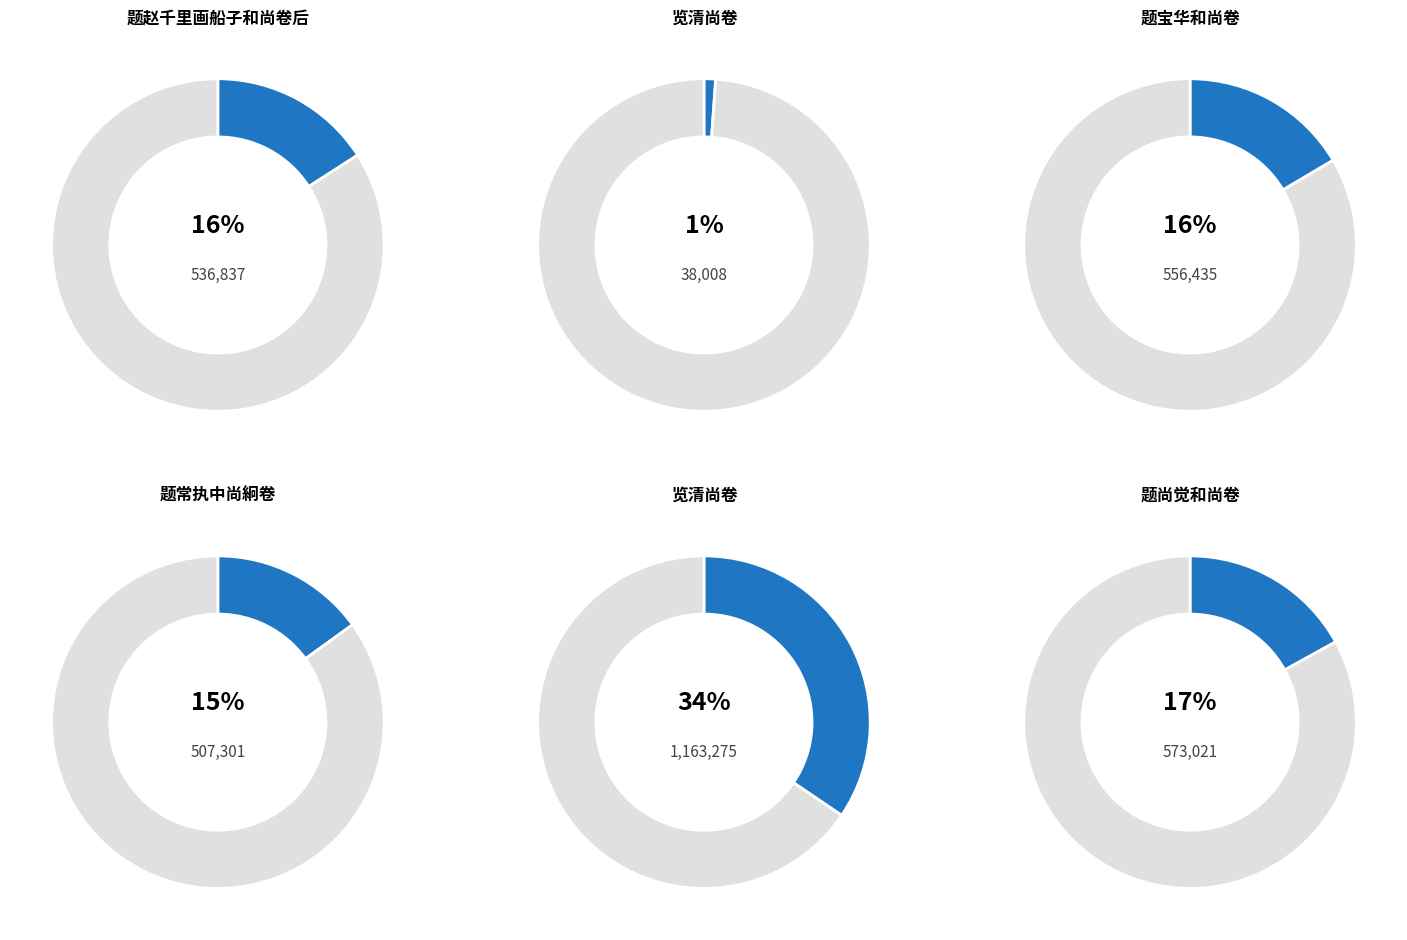

True or false: 题常执中尚絅卷 accounts for 15% of the total.

True